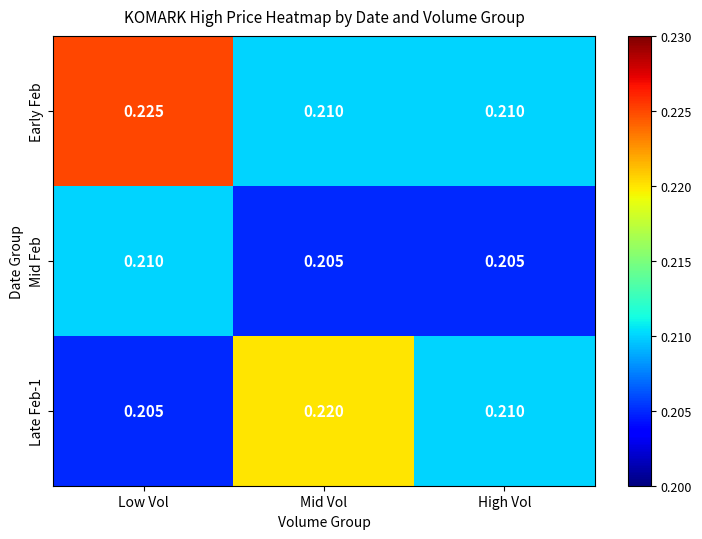

Which series has the largest total across all categories?

Early Feb